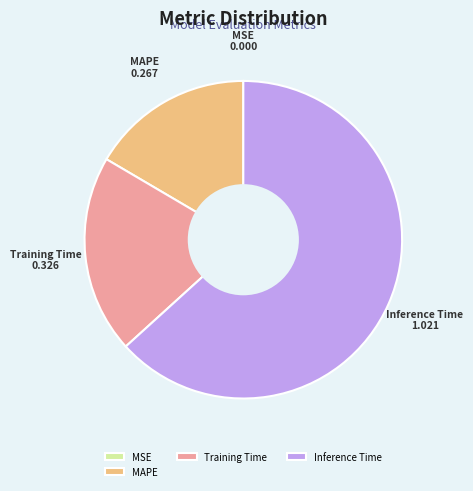

Which slice is the largest?

Inference Time